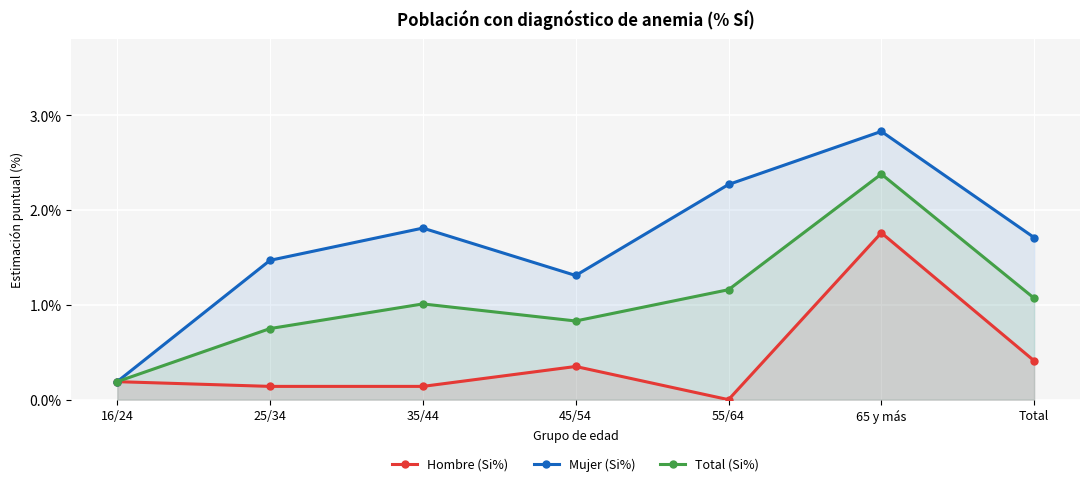

Reading right to left, what are all the values shown in this chart?

Hombre (Si%): Total=0.4	65 y más=1.8	55/64=0.0	45/54=0.3	35/44=0.1	25/34=0.1	16/24=0.2
Mujer (Si%): Total=1.7	65 y más=2.8	55/64=2.3	45/54=1.3	35/44=1.8	25/34=1.5	16/24=0.2
Total (Si%): Total=1.1	65 y más=2.4	55/64=1.2	45/54=0.8	35/44=1.0	25/34=0.8	16/24=0.2